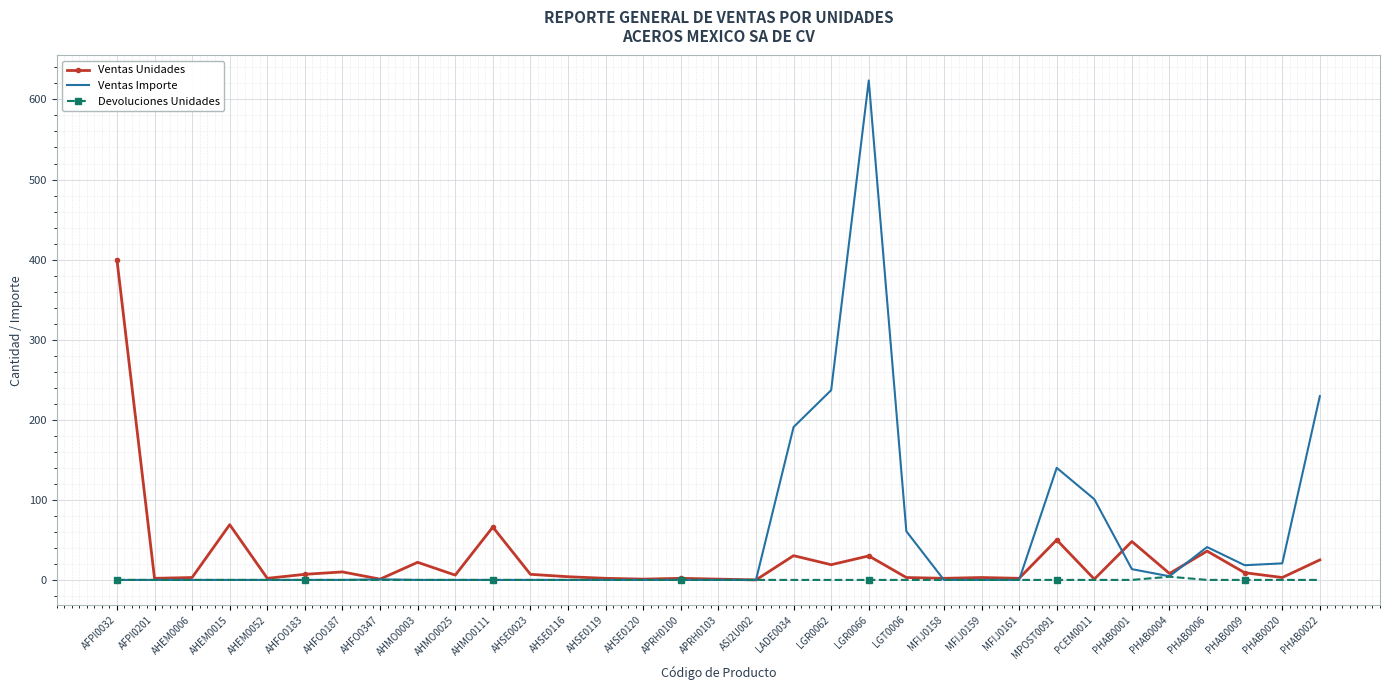

Which series changed the most between AHEM0015 and AHMO0025?

Ventas Unidades